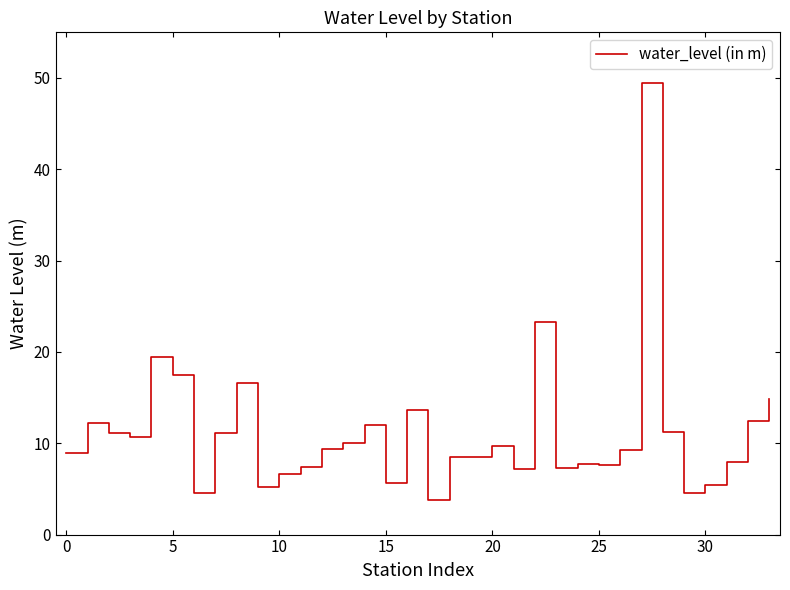

What is the difference between the maximum and minimum values?

45.6